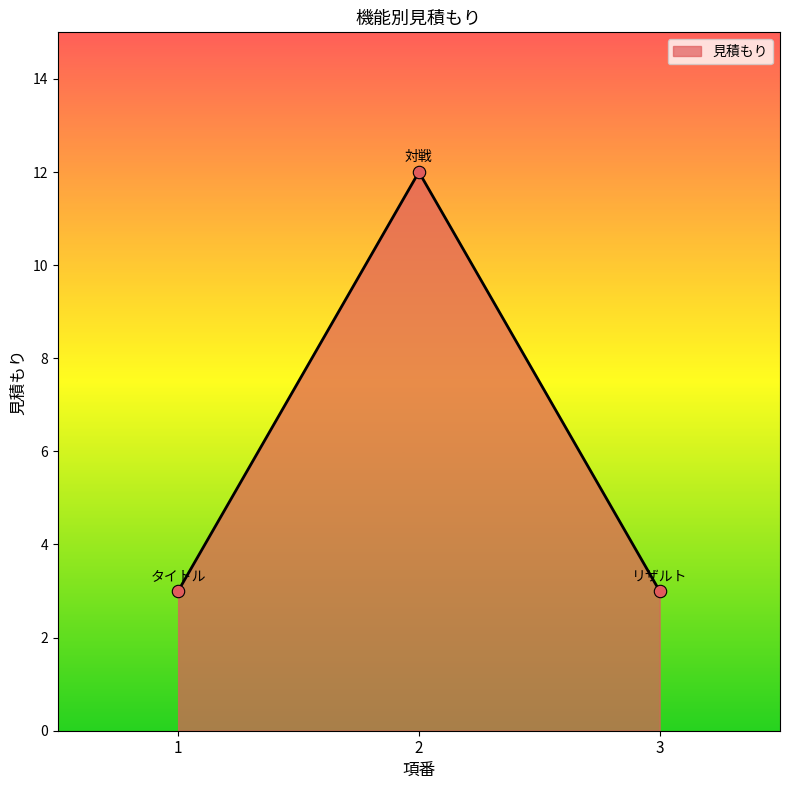

Which has a higher value, 1 or 2?

2